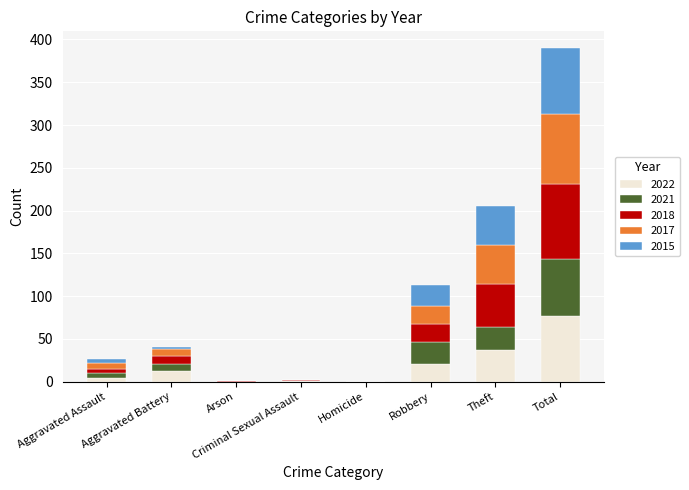

At which category is the sum across all series the highest?

Total